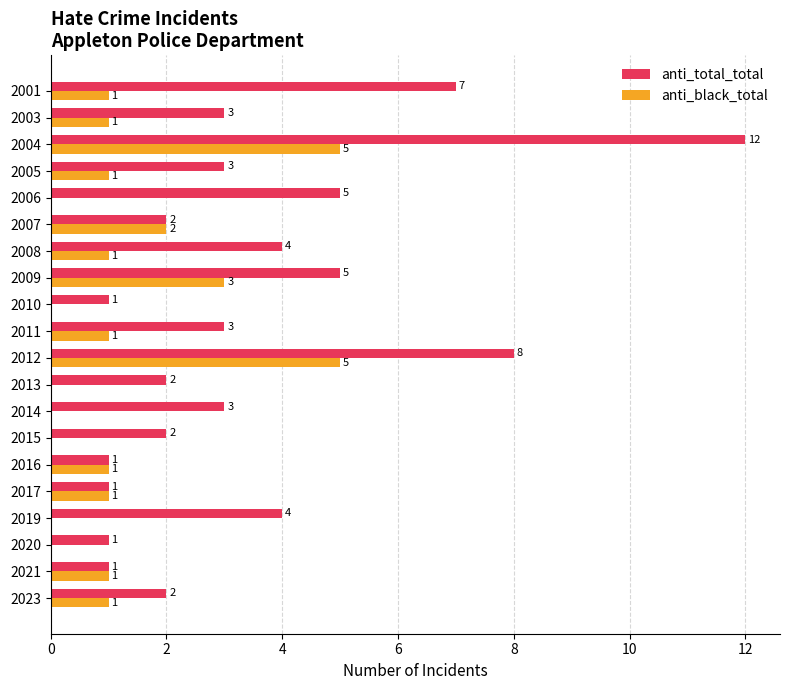

At which category does the chart reach its peak across all series?

2004